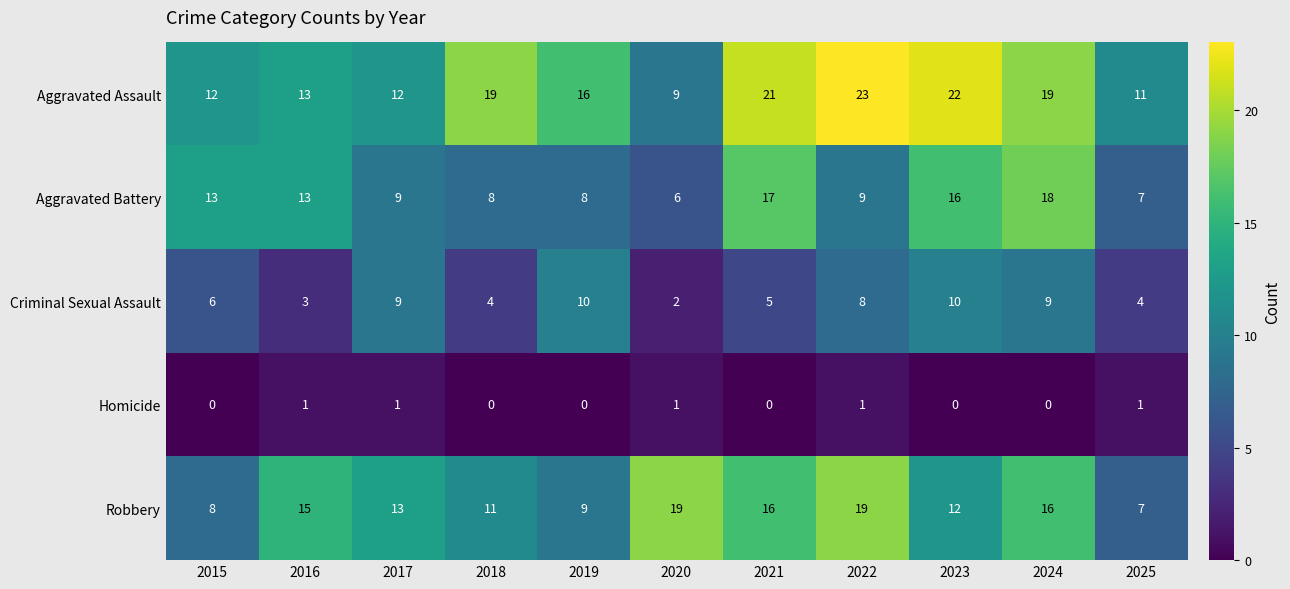

How many data points in Criminal Sexual Assault are less than 6?

5